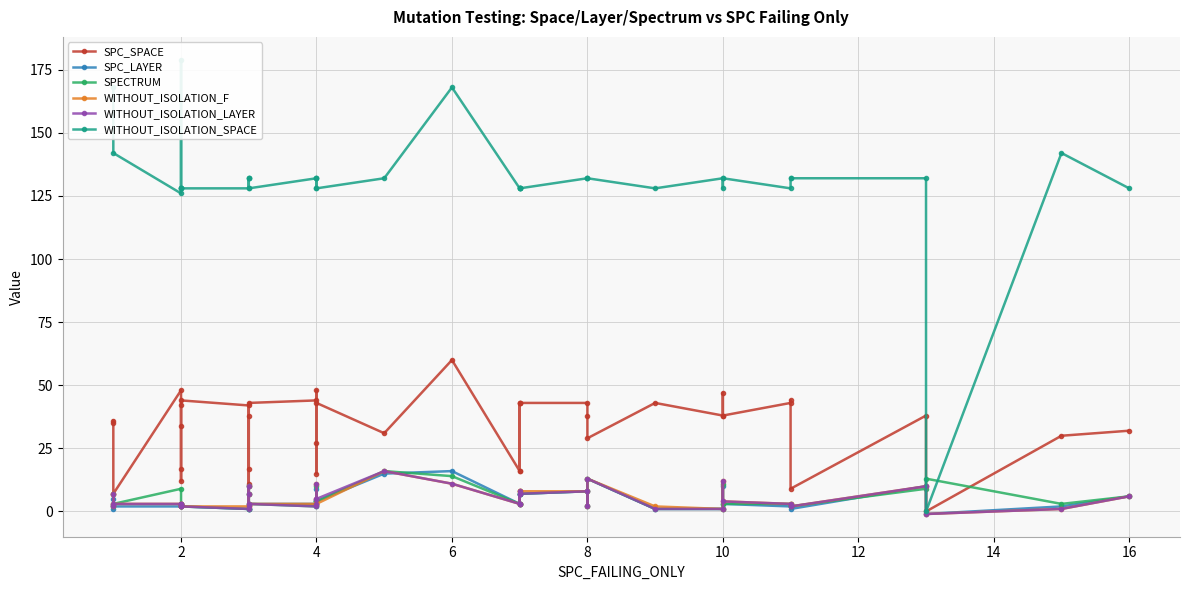

How many interior local valleys does the SPC_LAYER series have?

7